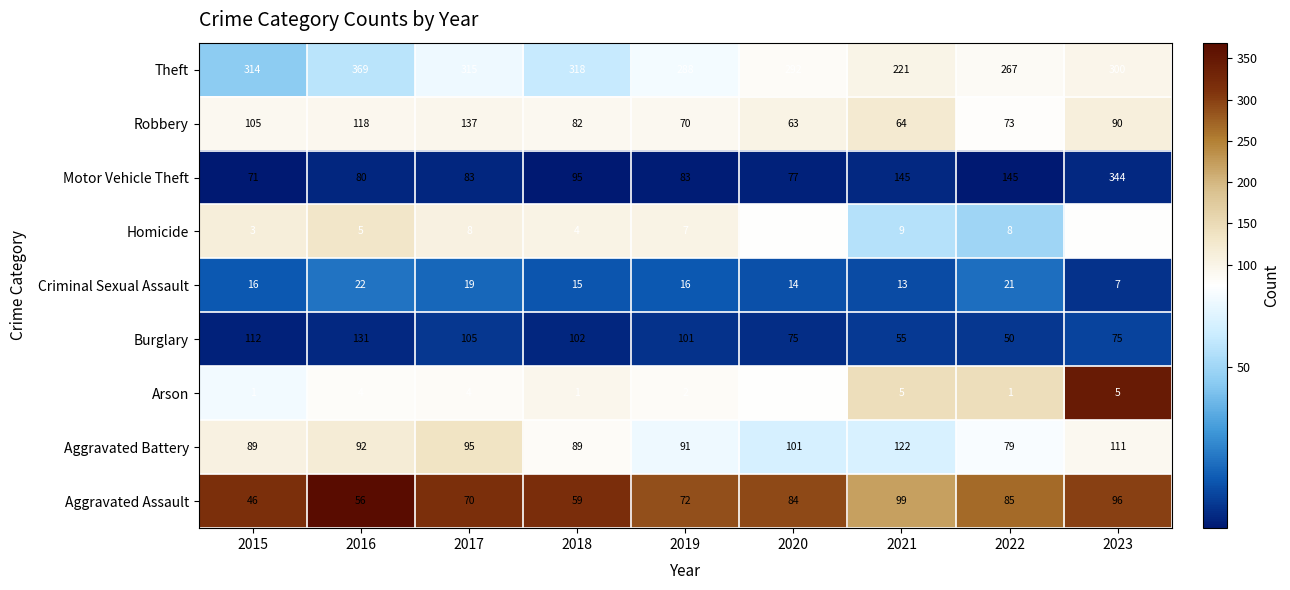

Which series has the largest range (max minus min)?

Motor Vehicle Theft